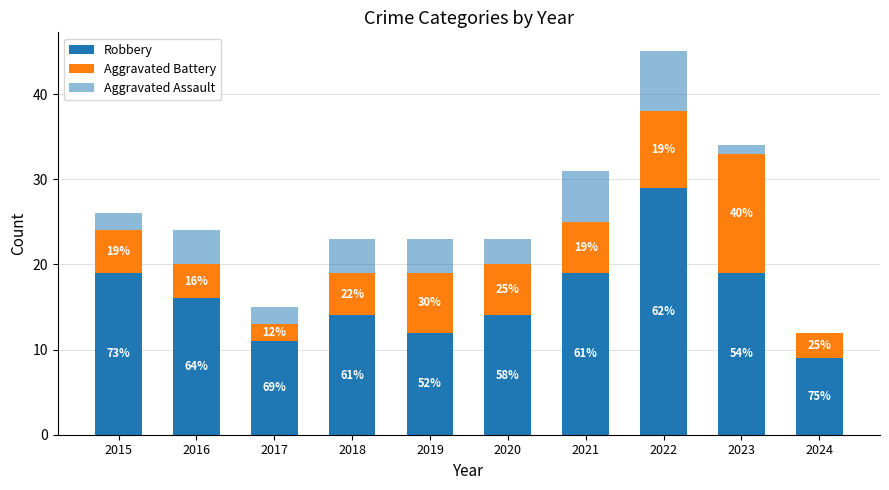

Which has a higher value, 2020 or 2023?

2023